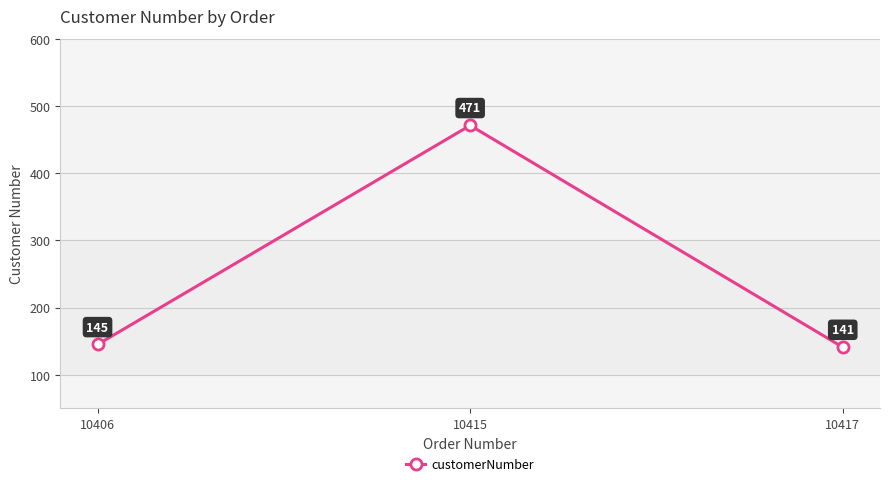

How many lines are shown in the chart?

1